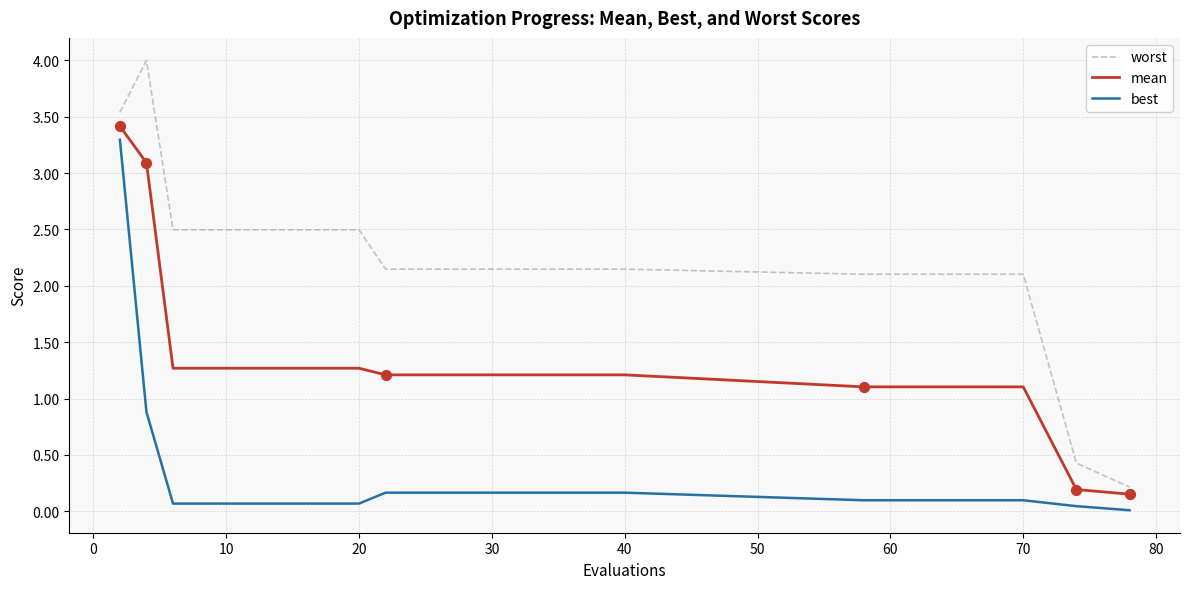

Which series has the widest spread of values?

worst